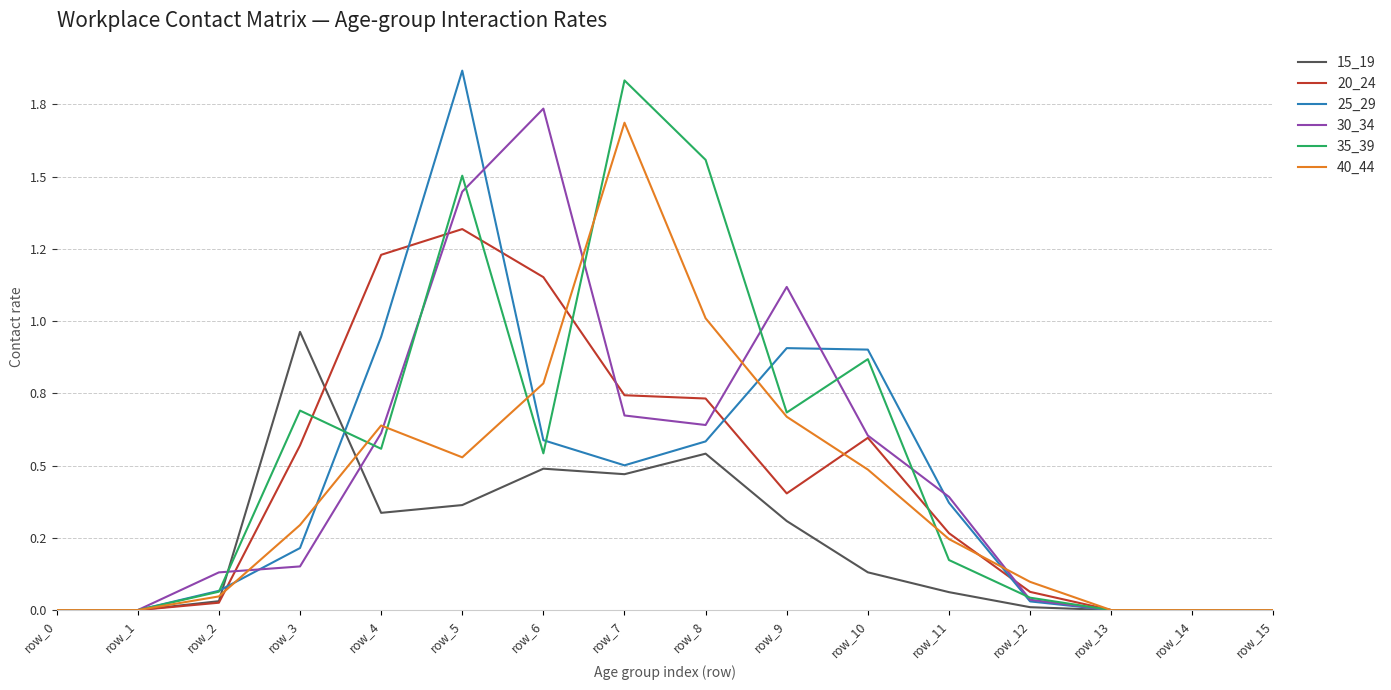

Which category has the highest value in the 35_39 series?

row_7